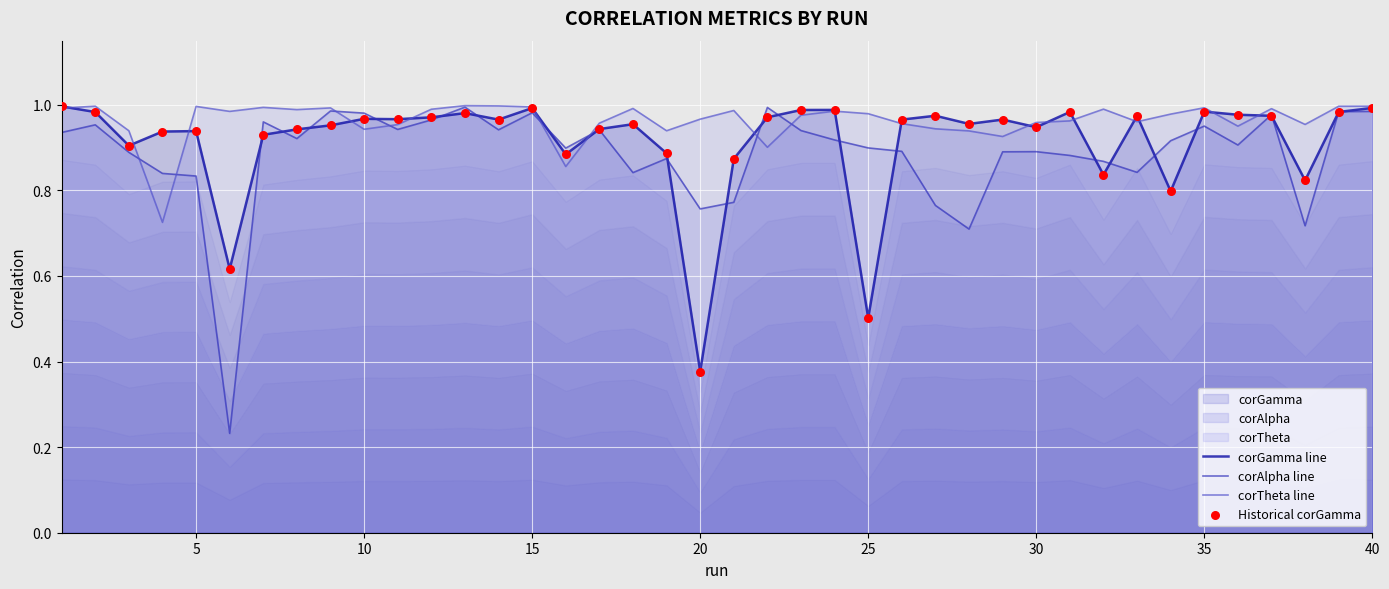

Is the value of Historical corGamma at 40 greater than the value of corTheta line at 27?

Yes